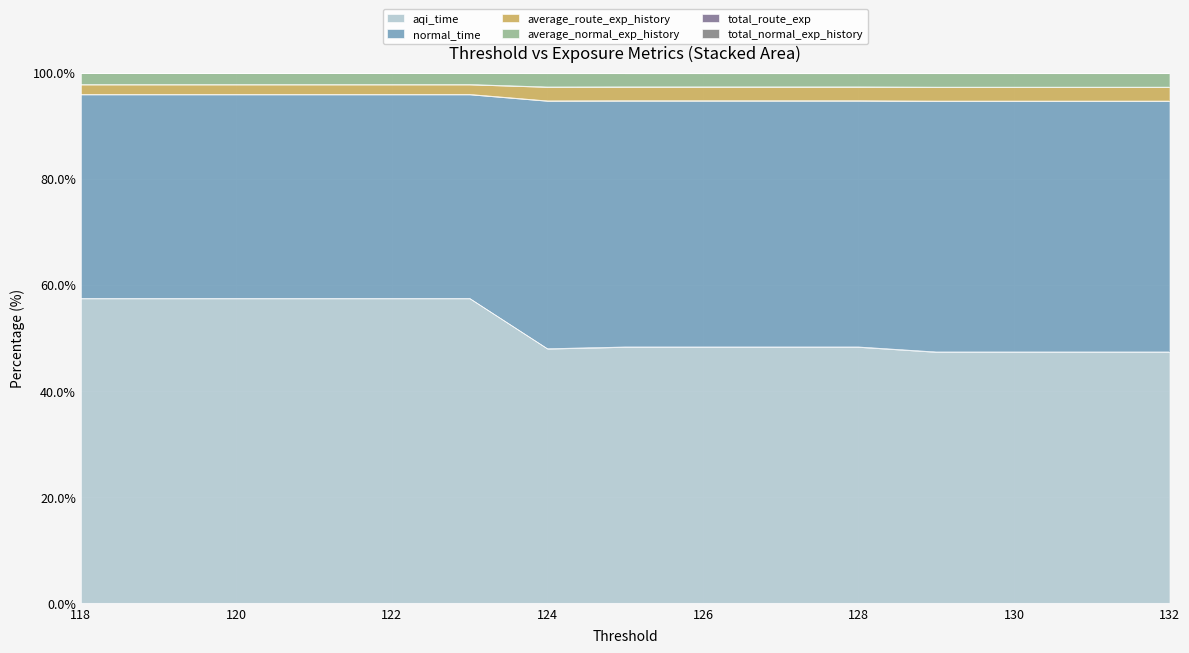

At which category is the sum across all series the highest?

123